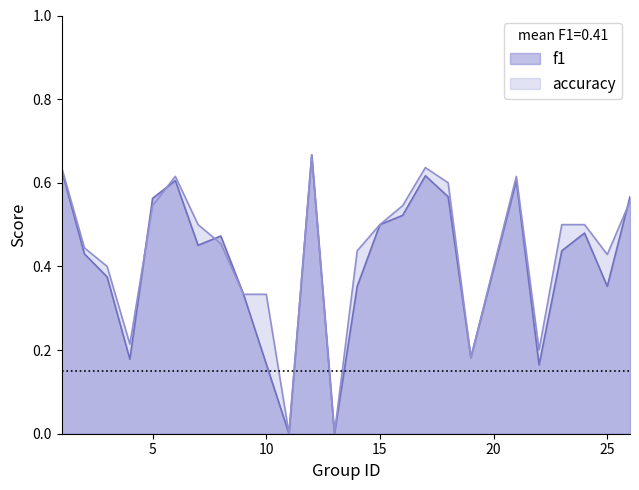

Between 8 and 22, which is larger?

8